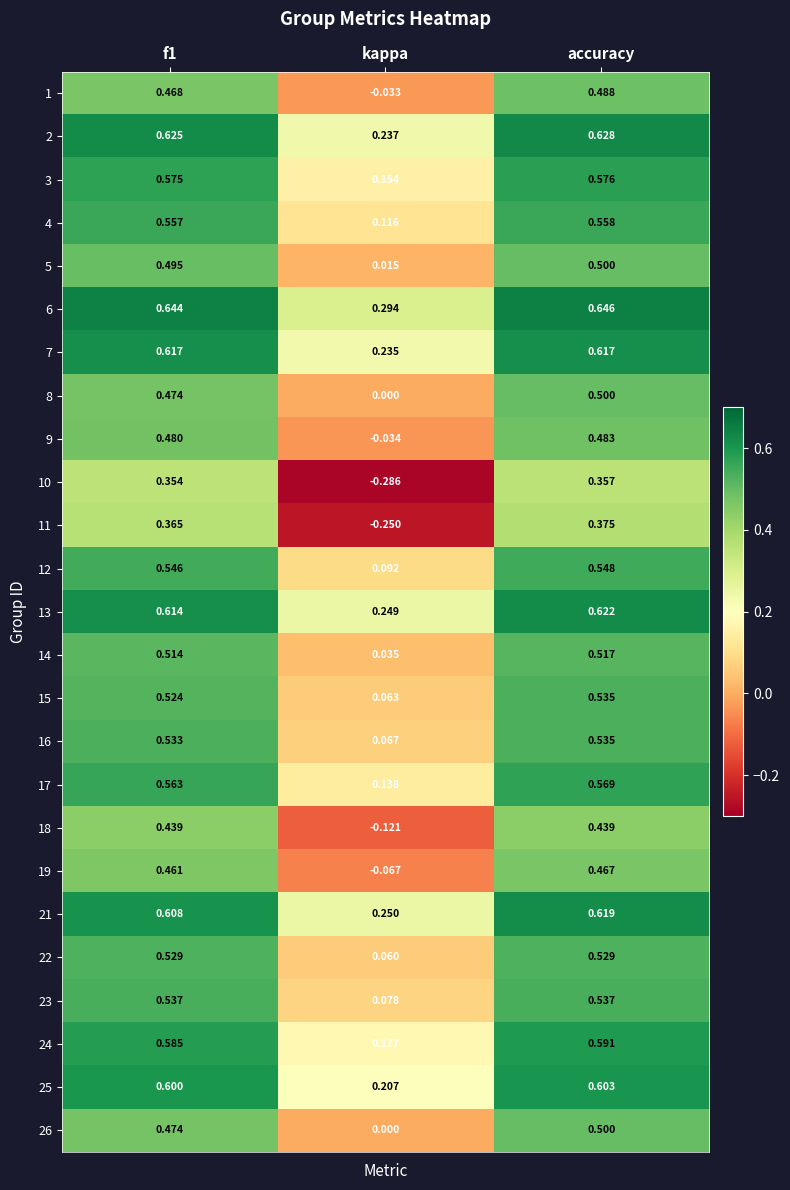

At which label is 5 closest to 0?

kappa